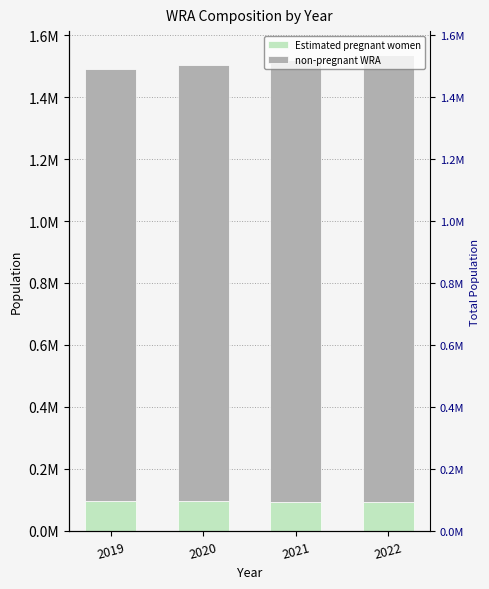

What is the difference between the highest and lowest values at 2020?

1311569.6